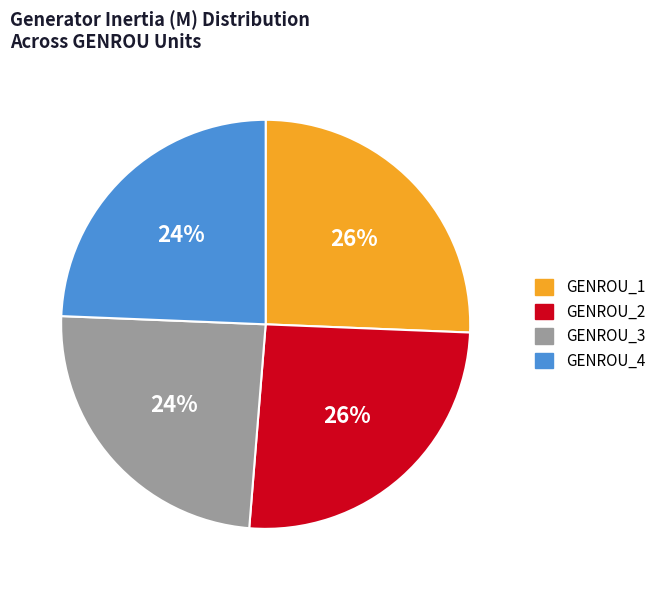

To the nearest percent, what is the average slice percentage?

25%